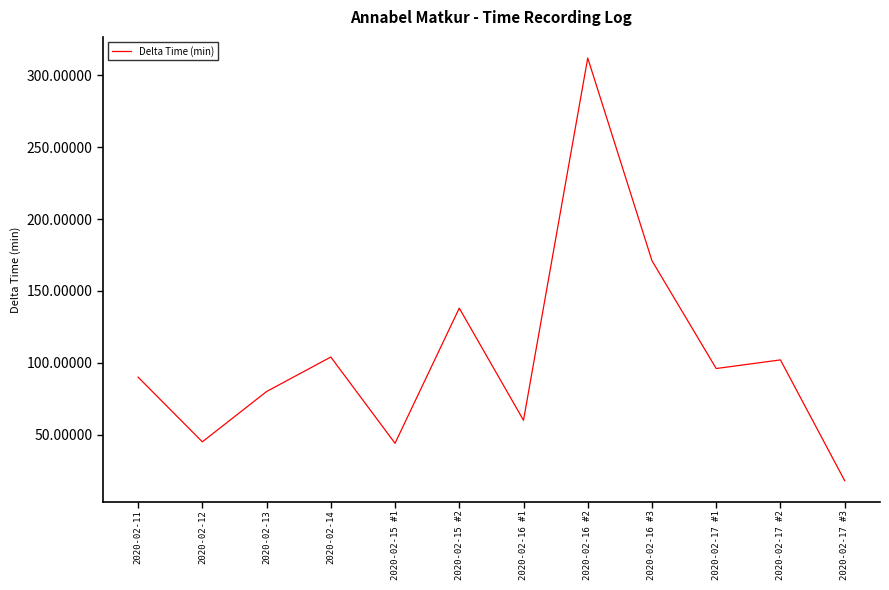

True or false: the data shows 44 at 2020-02-15 #1.

True